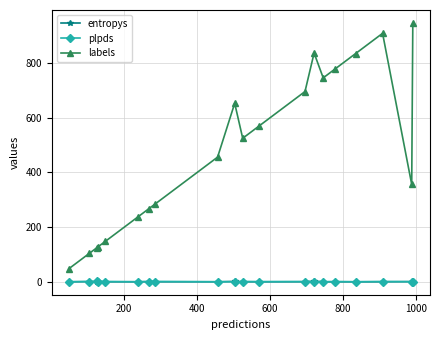

Which series has the widest spread of values?

labels